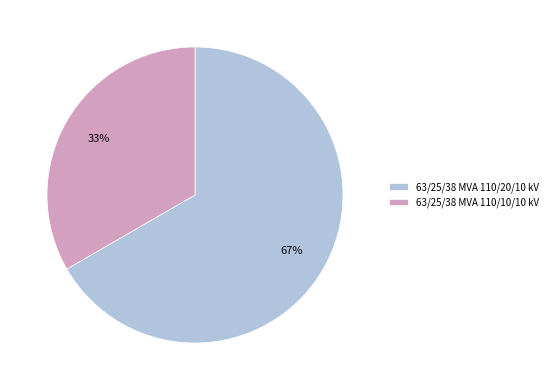

How many slices are in this pie chart?

2